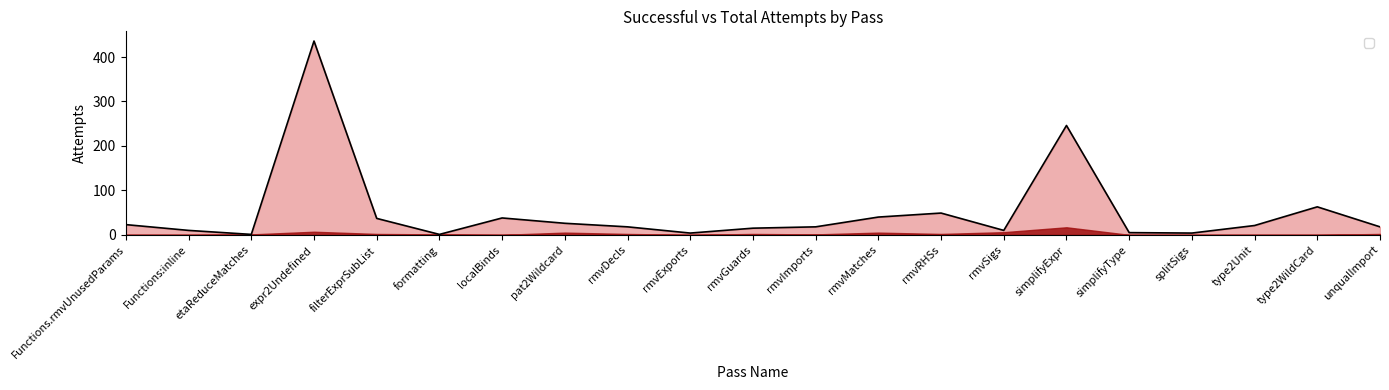

What is the difference between the maximum and minimum values?

435